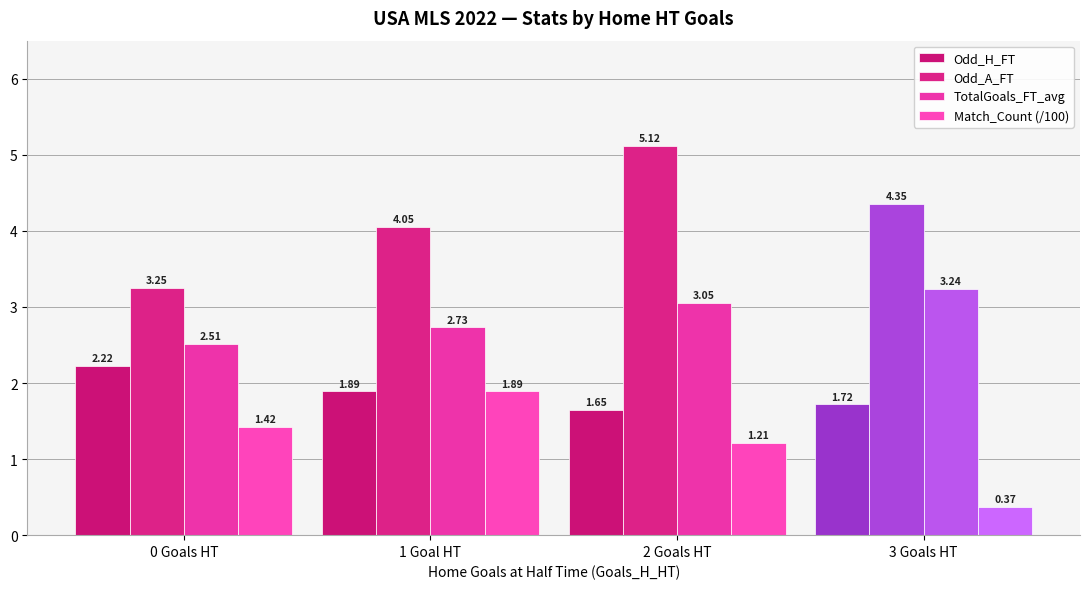

Is it true that TotalGoals_FT_avg equals 2.5 at 0 Goals HT?

True